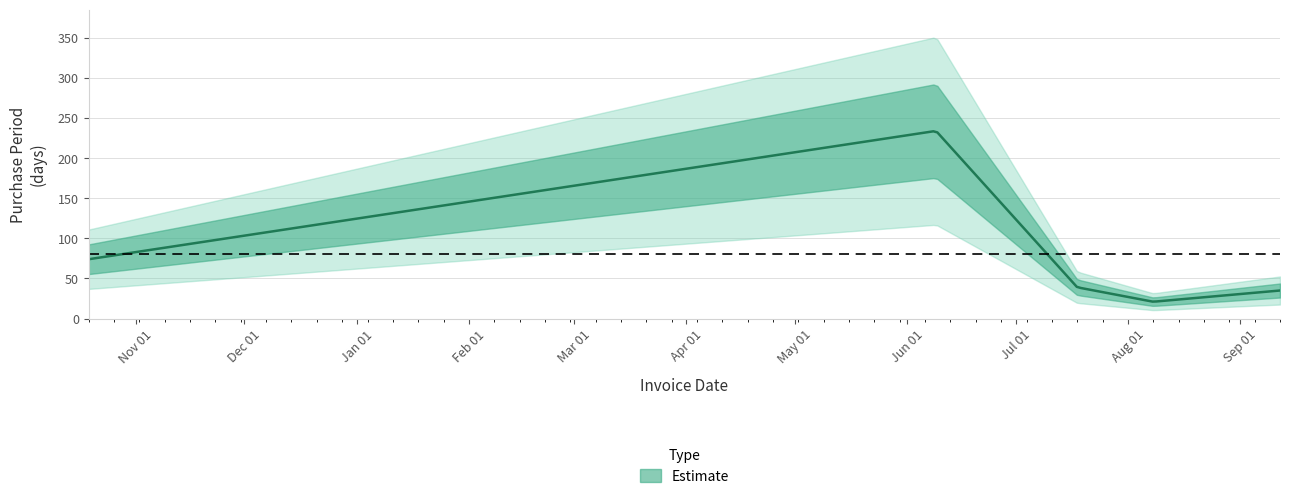

The chart shows a value of 74 at 2015-10-19. True or false?

True